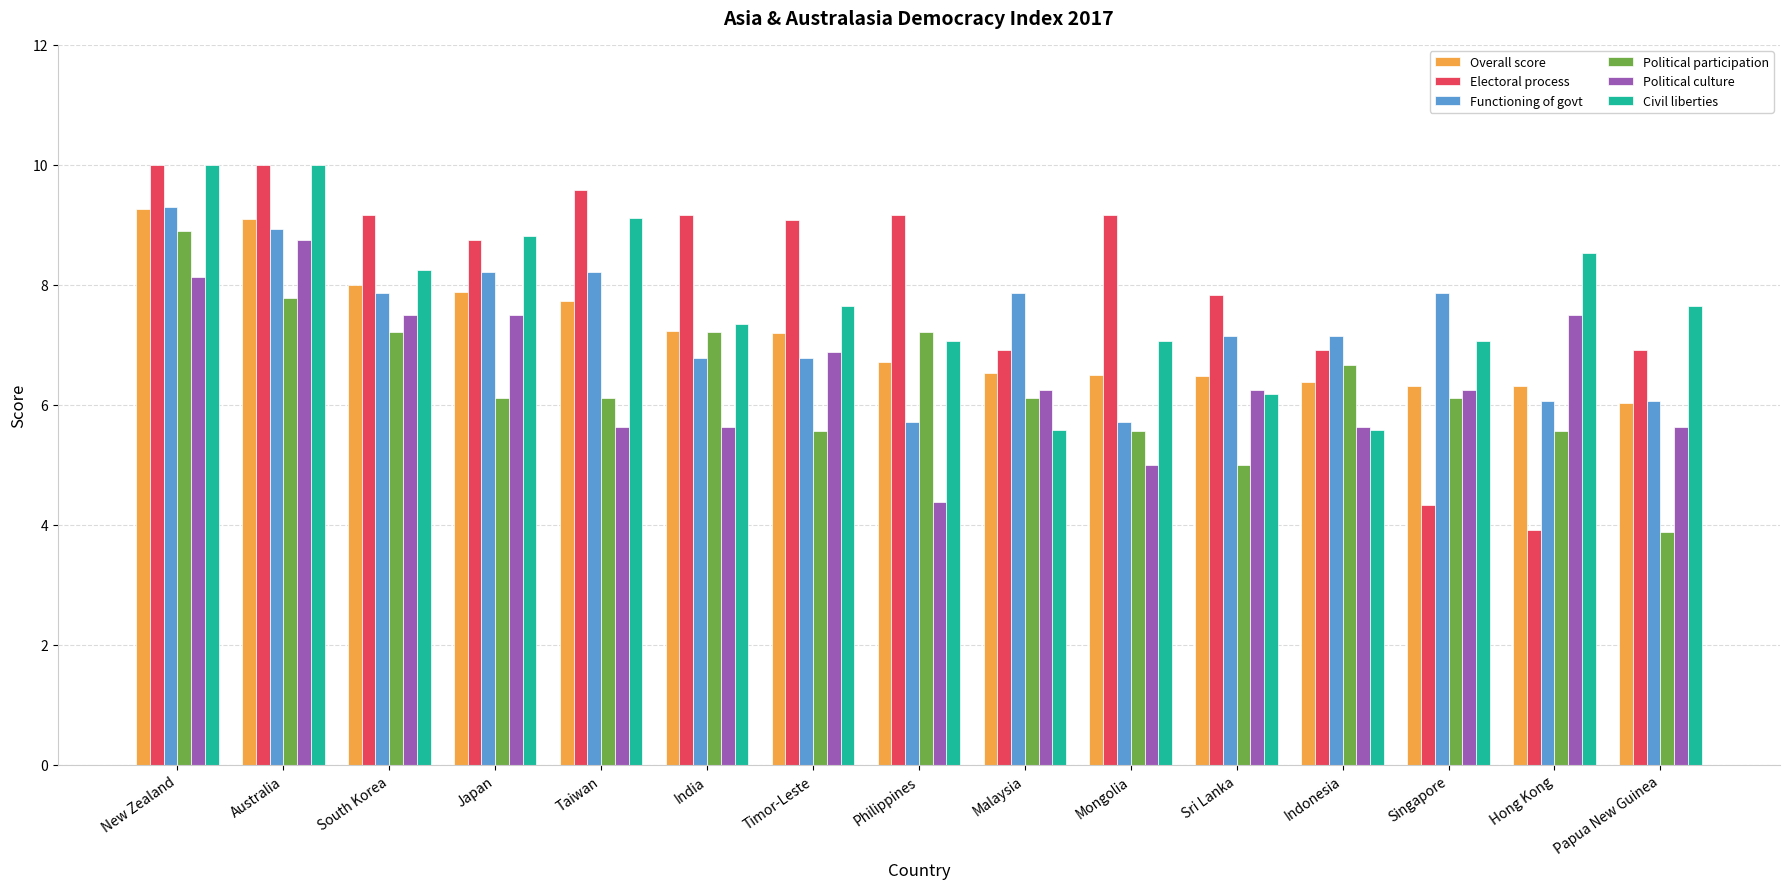

Which series changed the most between Sri Lanka and Papua New Guinea?

Civil liberties